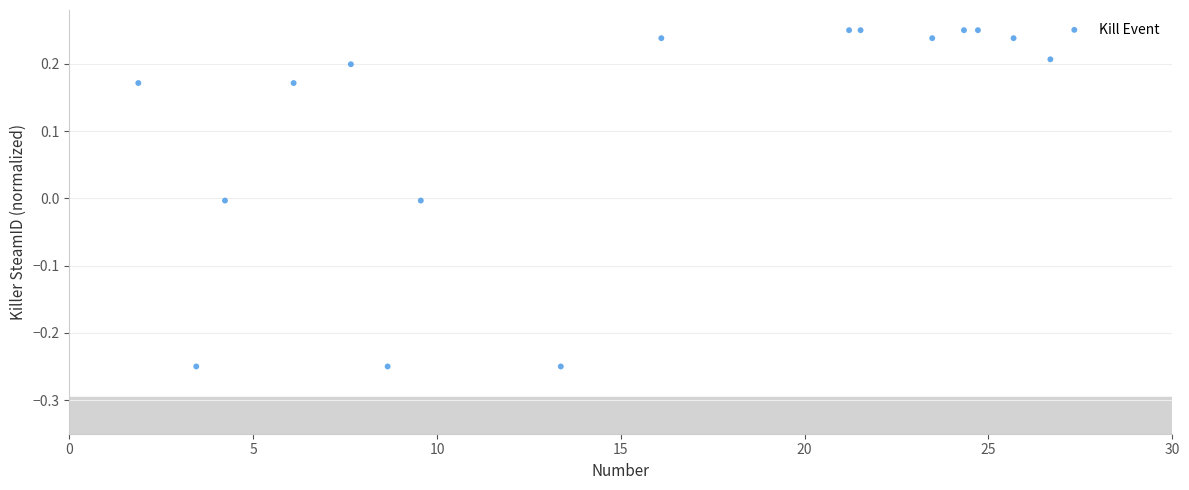

What is the range of X values (max minus min)?

24.8